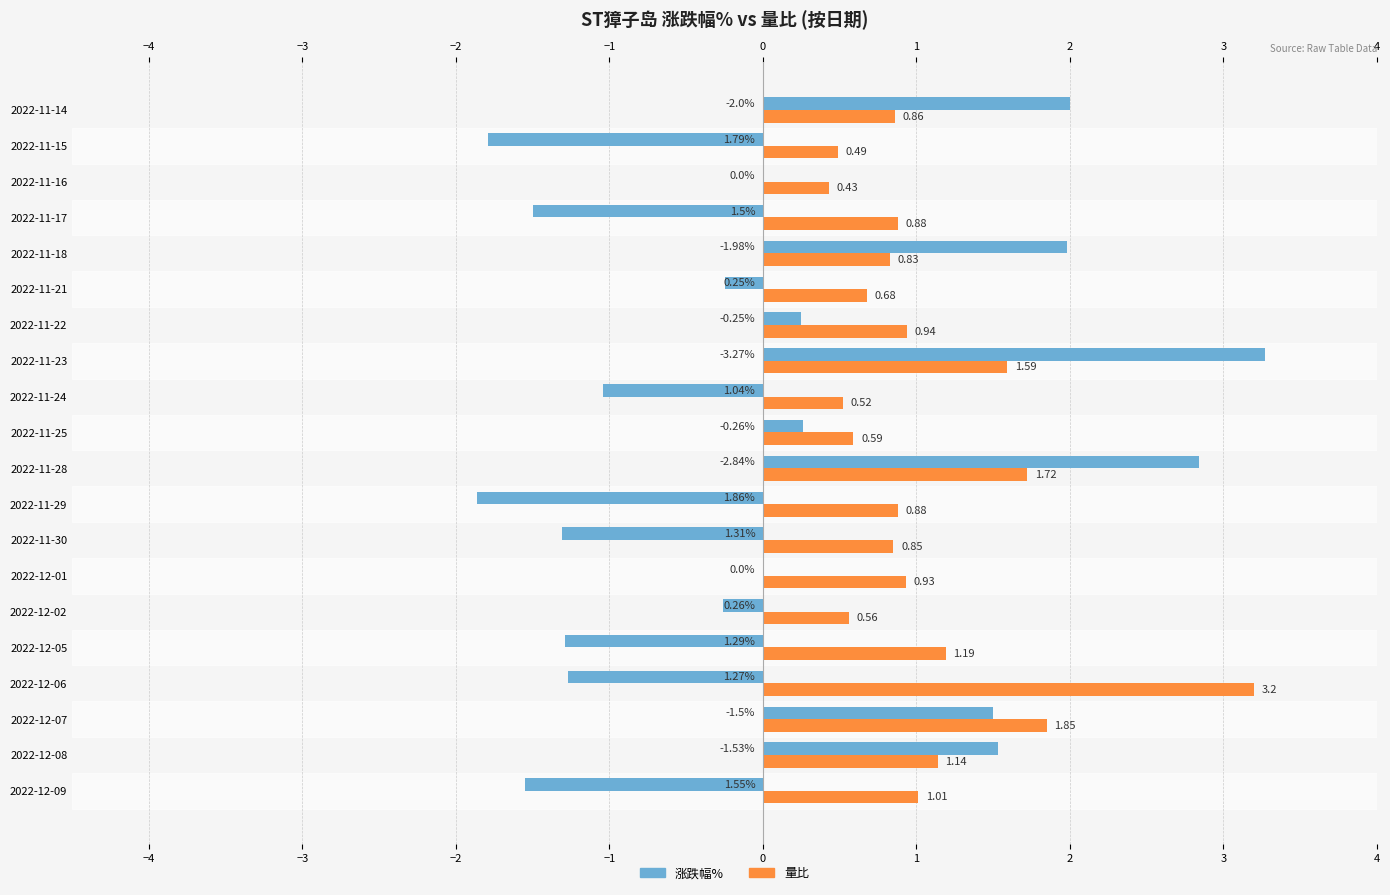

What is the sum of the 量比 values at 2022-11-28 and 2022-12-09?

2.7